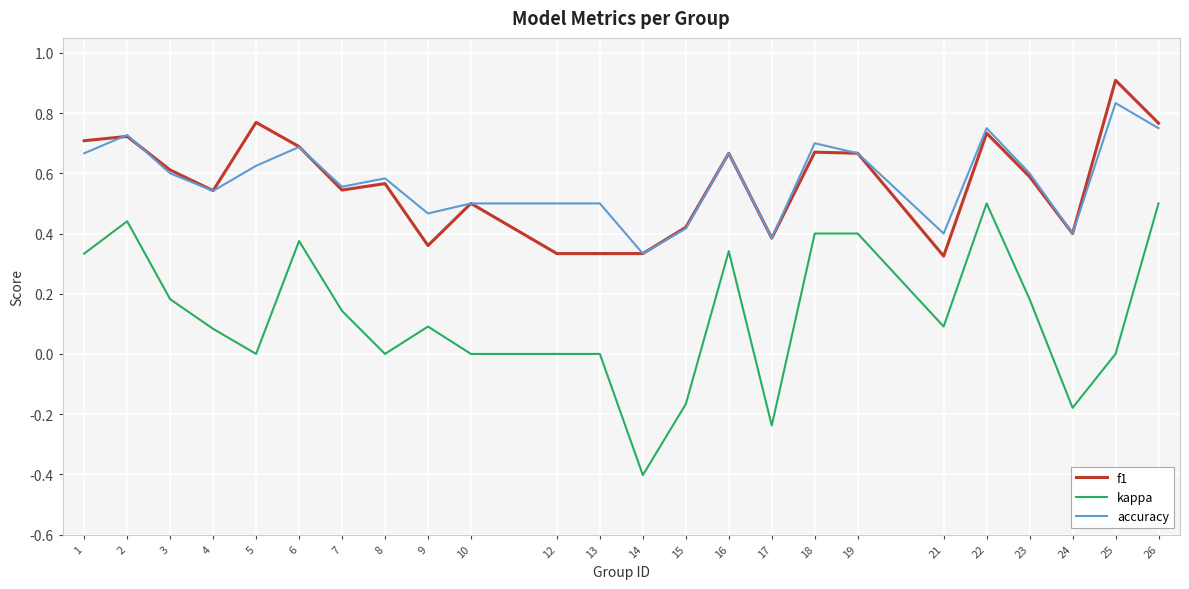

What is the greatest value displayed?

0.9